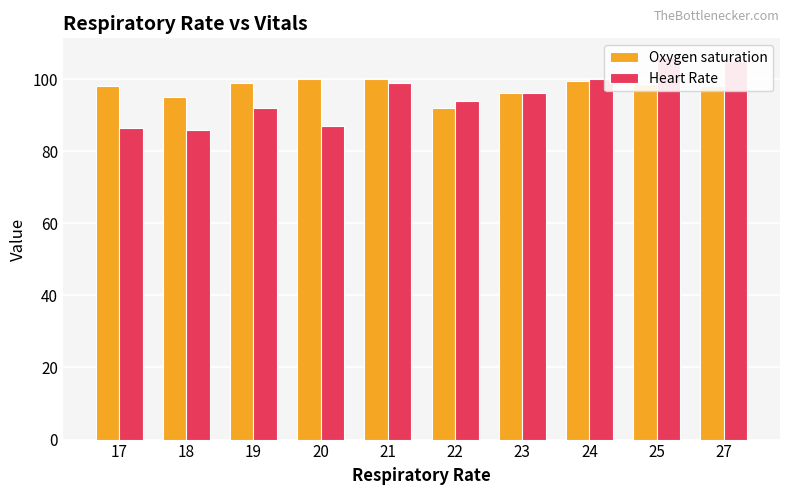

Rank the series by their maximum value, from highest to lowest.

Heart Rate, Oxygen saturation